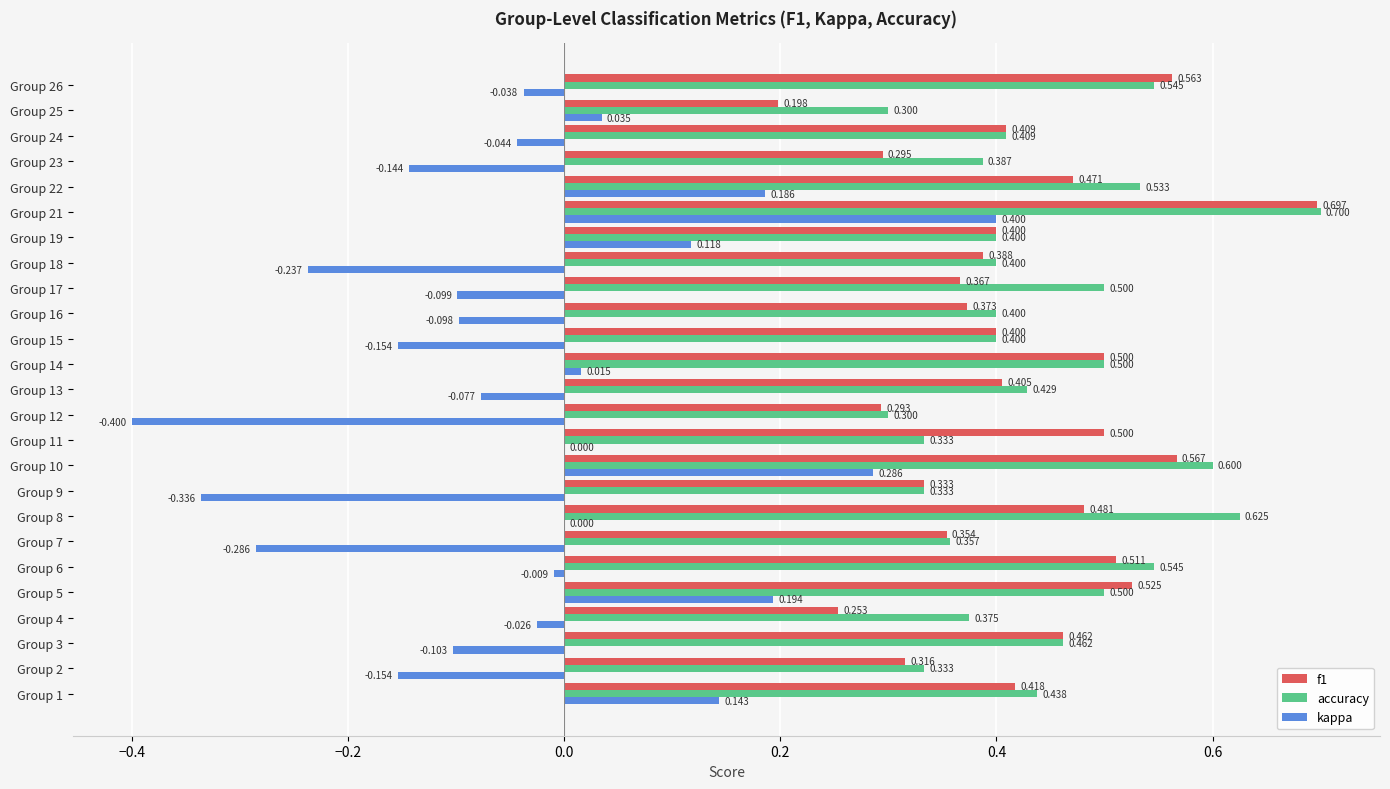

Between Group 10 and Group 15, which series saw the biggest shift?

kappa